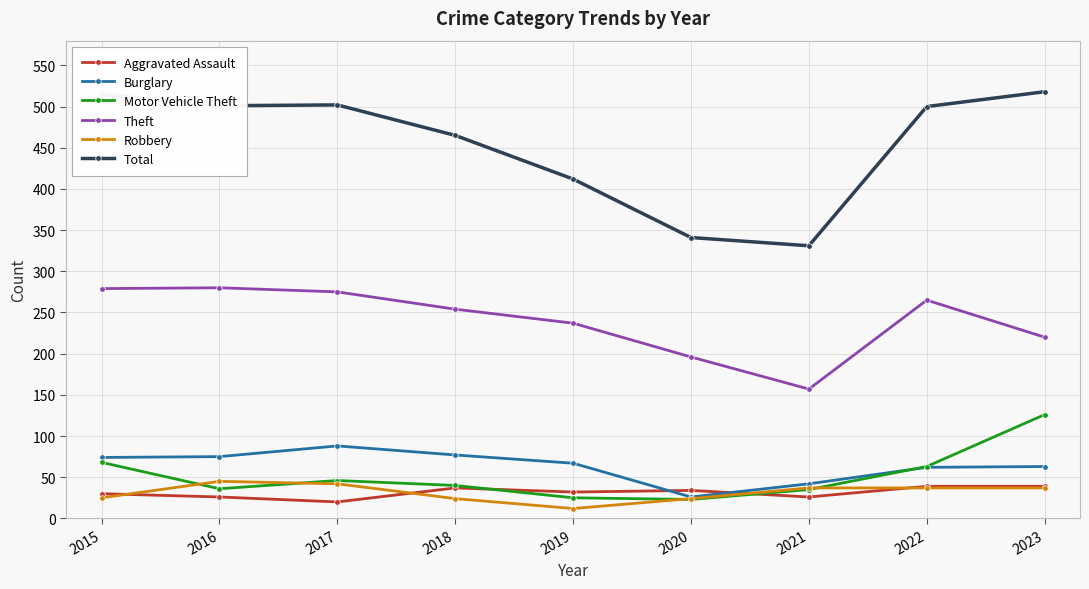

Is it true that Theft equals 220 at 2023?

True